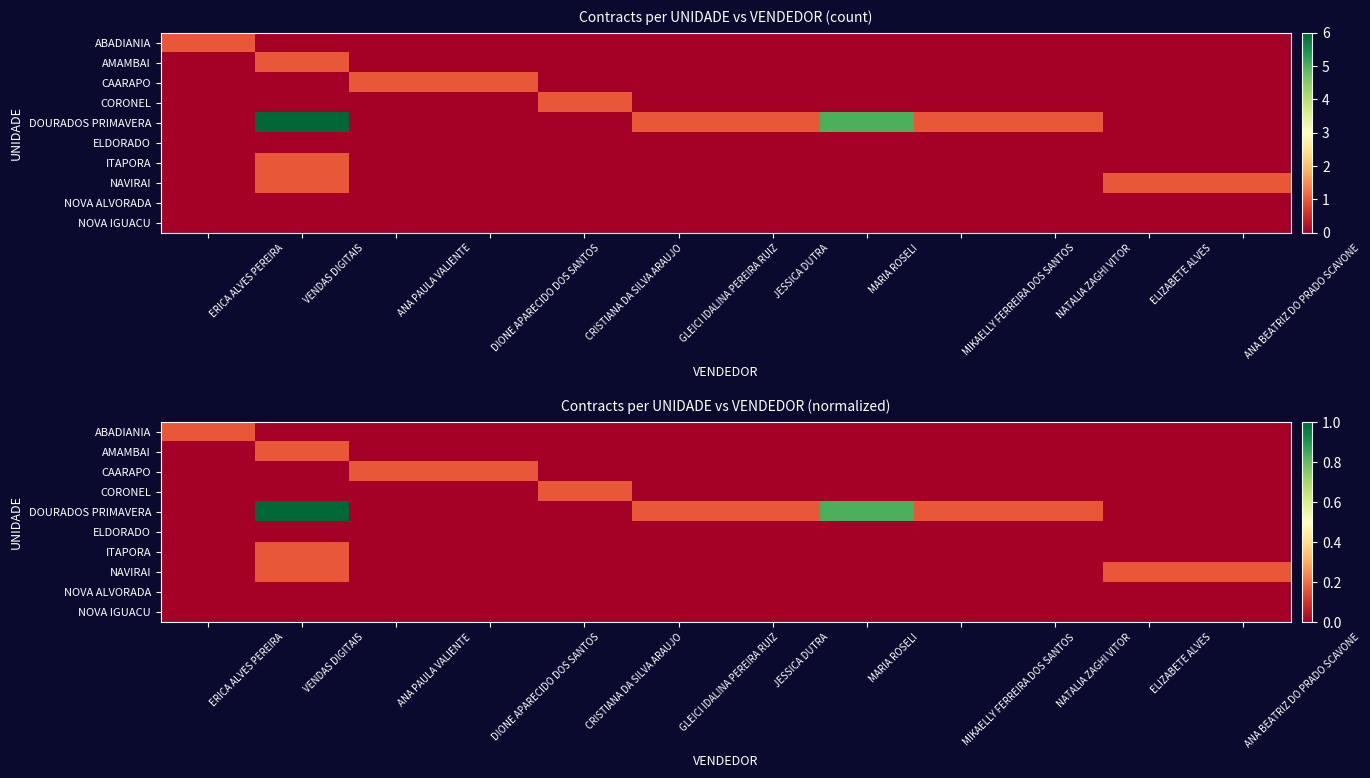

How many ABADIANIA values are between 0 and 1?

12